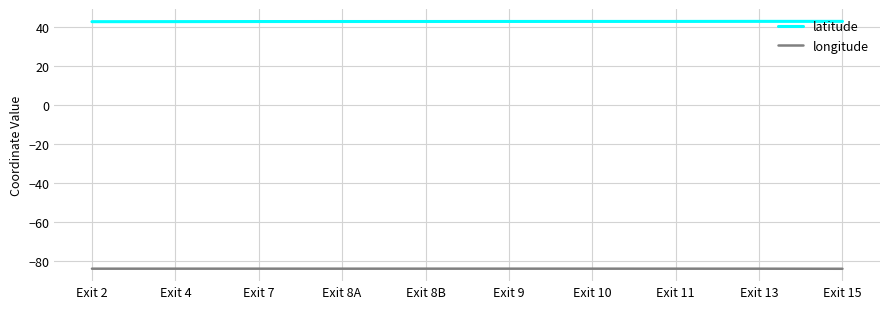

Is the value of longitude at Exit 2 greater than the value of latitude at Exit 10?

No